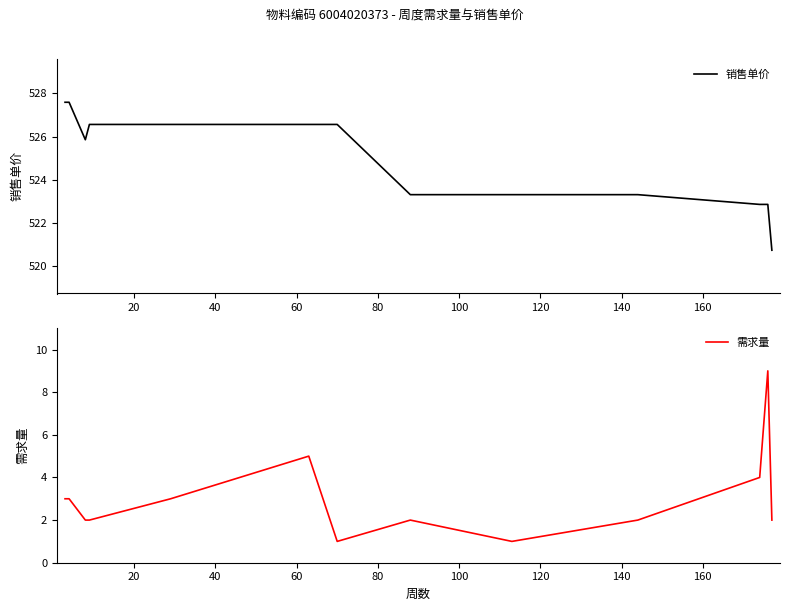

Which series has the widest spread of values?

需求量